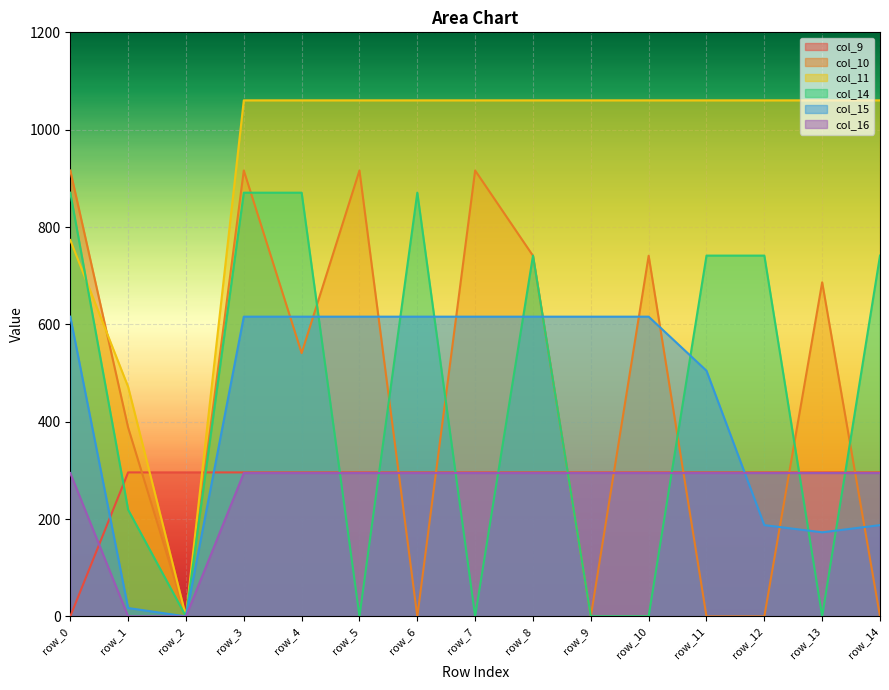

The value of col_10 at row_5 is 916.2. True or false?

True